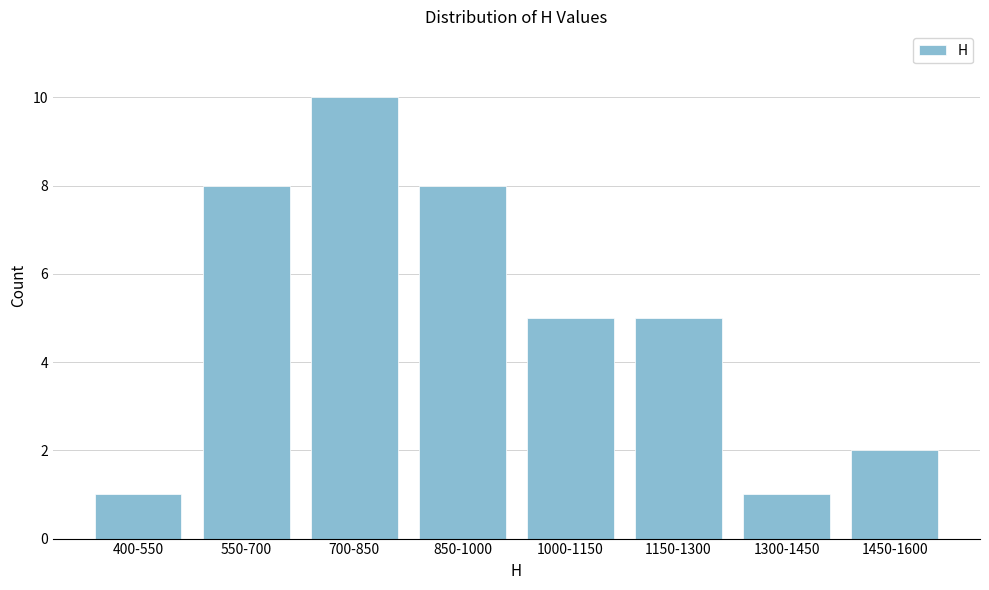

Reading left to right, list all the values displayed in this chart.

1	8	10	8	5	5	1	2